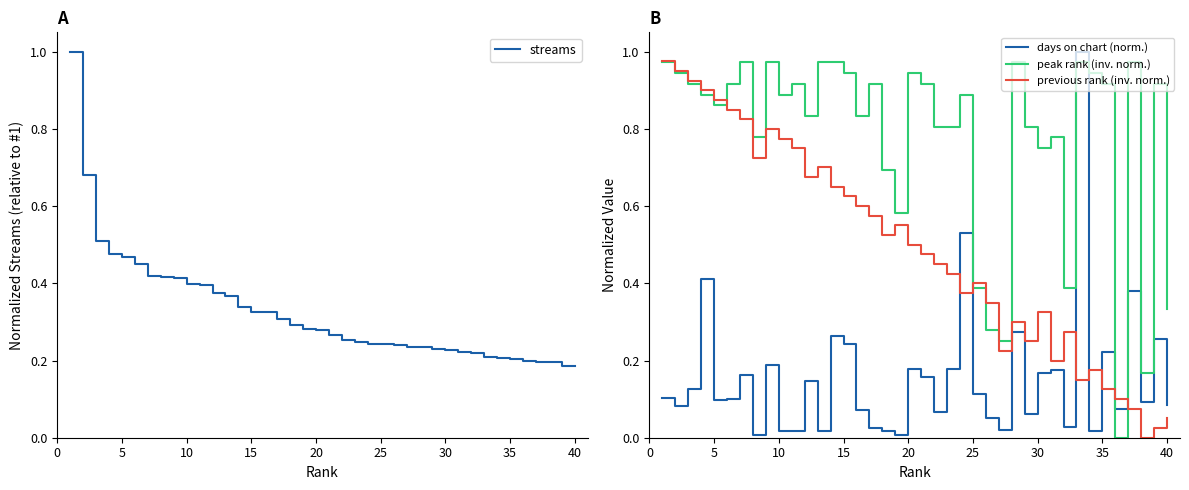

Reading right to left, list all the values displayed in this chart.

streams: 0.2	0.2	0.2	0.2	0.2	0.2	0.2	0.2	0.2	0.2	0.2	0.2	0.2	0.2	0.2	0.2	0.2	0.2	0.3	0.3	0.3	0.3	0.3	0.3	0.3	0.3	0.3	0.4	0.4	0.4	0.4	0.4	0.4	0.4	0.5	0.5	0.5	0.5	0.7	1.0
days on chart (norm.): 0.1	0.3	0.1	0.4	0.1	0.2	0.0	1.0	0.0	0.2	0.2	0.1	0.3	0.0	0.1	0.1	0.5	0.2	0.1	0.2	0.2	0.0	0.0	0.0	0.1	0.2	0.3	0.0	0.1	0.0	0.0	0.2	0.0	0.2	0.1	0.1	0.4	0.1	0.1	0.1
peak rank (inv. norm.): 0.3	0.9	0.2	1.0	0.0	0.9	0.9	1.0	0.4	0.8	0.8	0.8	1.0	0.2	0.3	0.4	0.9	0.8	0.8	0.9	0.9	0.6	0.7	0.9	0.8	0.9	1.0	1.0	0.8	0.9	0.9	1.0	0.8	1.0	0.9	0.9	0.9	0.9	0.9	1.0
previous rank (inv. norm.): 0.1	0.0	0.0	0.1	0.1	0.1	0.2	0.2	0.3	0.2	0.3	0.2	0.3	0.2	0.3	0.4	0.4	0.4	0.4	0.5	0.5	0.6	0.5	0.6	0.6	0.6	0.7	0.7	0.7	0.8	0.8	0.8	0.7	0.8	0.8	0.9	0.9	0.9	0.9	1.0